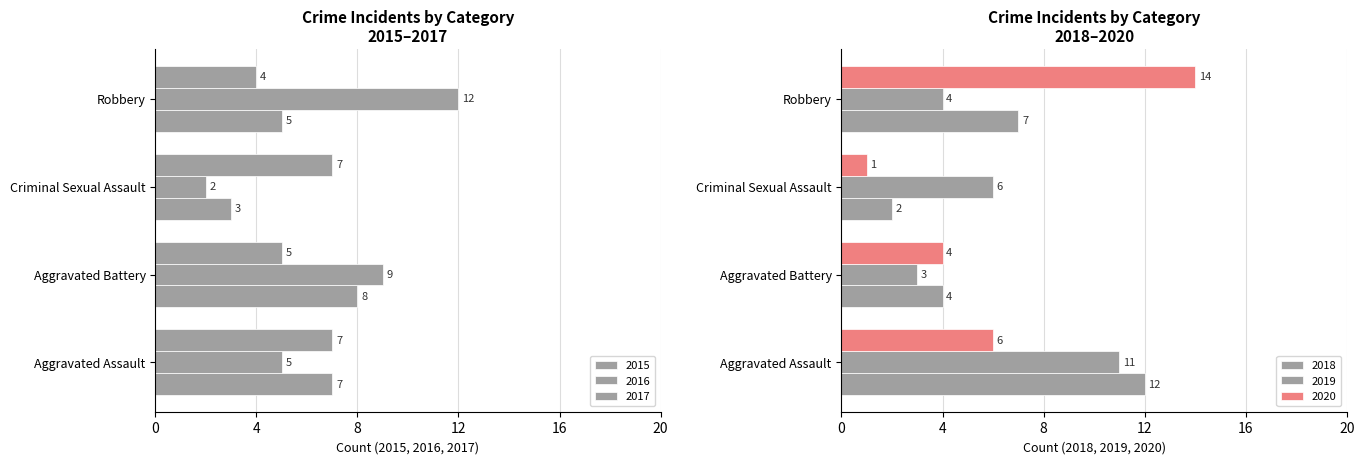

List the labels in order of 2015 value, largest first.

Aggravated Battery, Aggravated Assault, Robbery, Criminal Sexual Assault